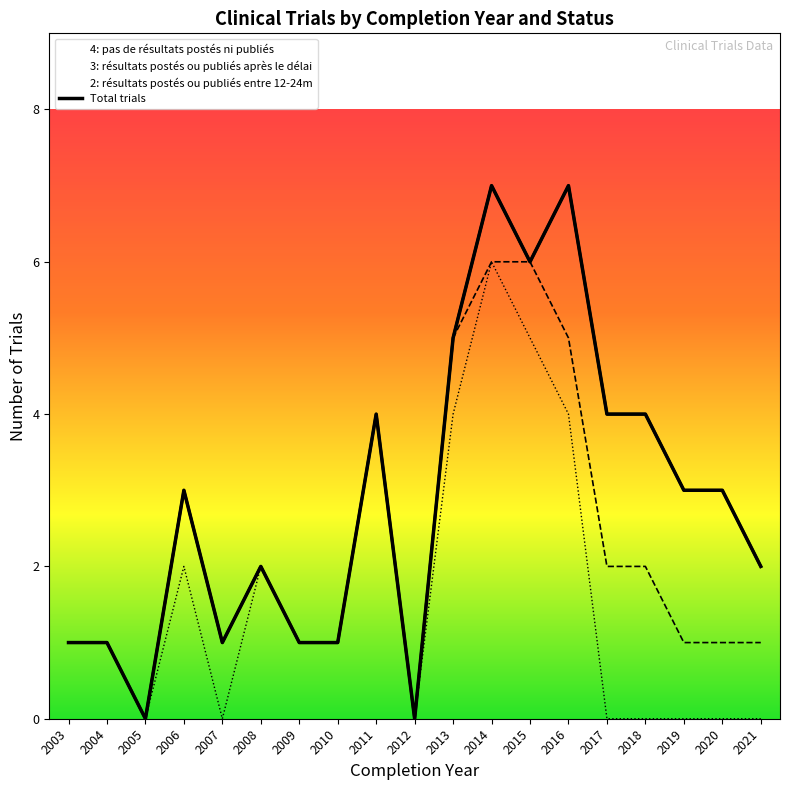

Rank the categories by value from highest to lowest.

2014, 2016, 2015, 2013, 2011, 2017, 2018, 2006, 2019, 2020, 2008, 2021, 2003, 2004, 2007, 2009, 2010, 2005, 2012